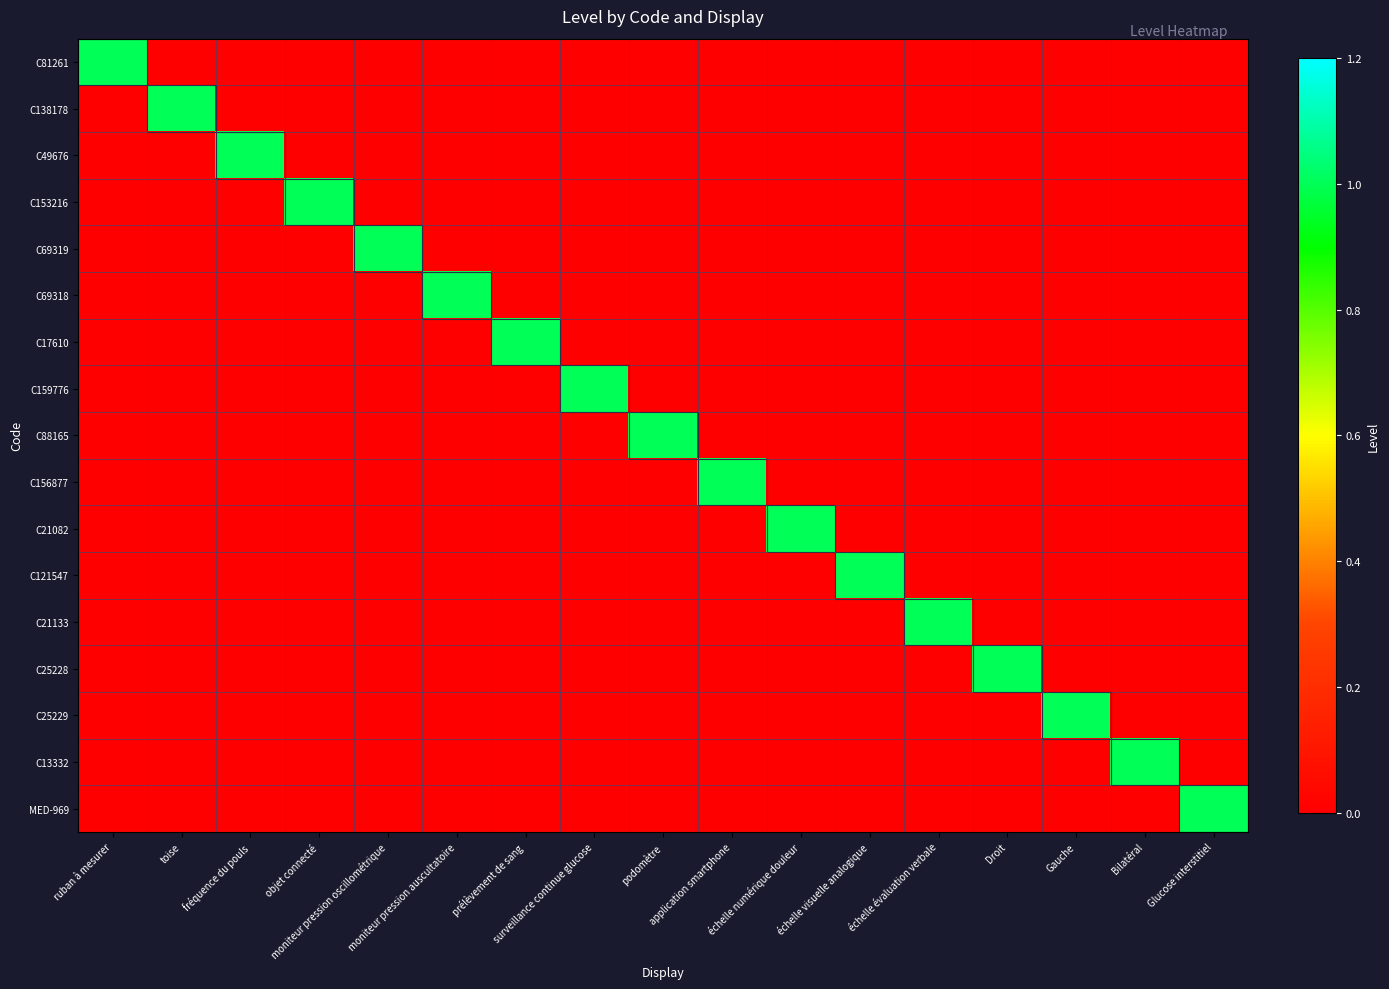

What is the difference between the highest and lowest values at podomètre?

1